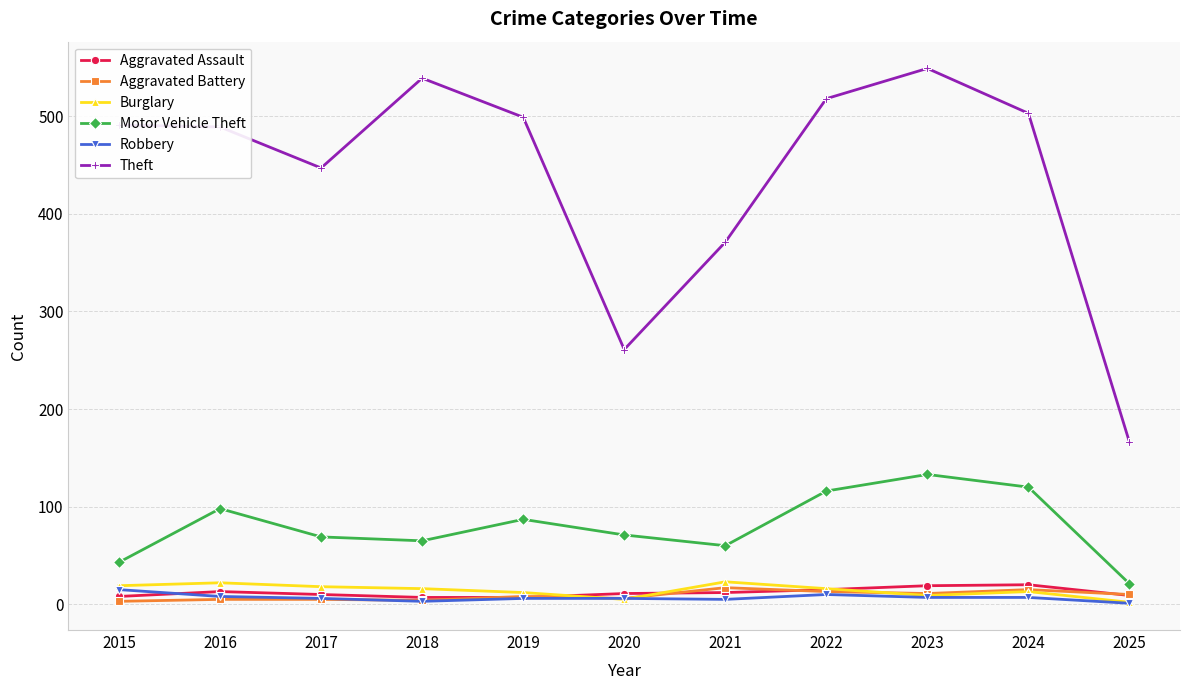

What is the difference between the Robbery values at 2025 and 2022?

9